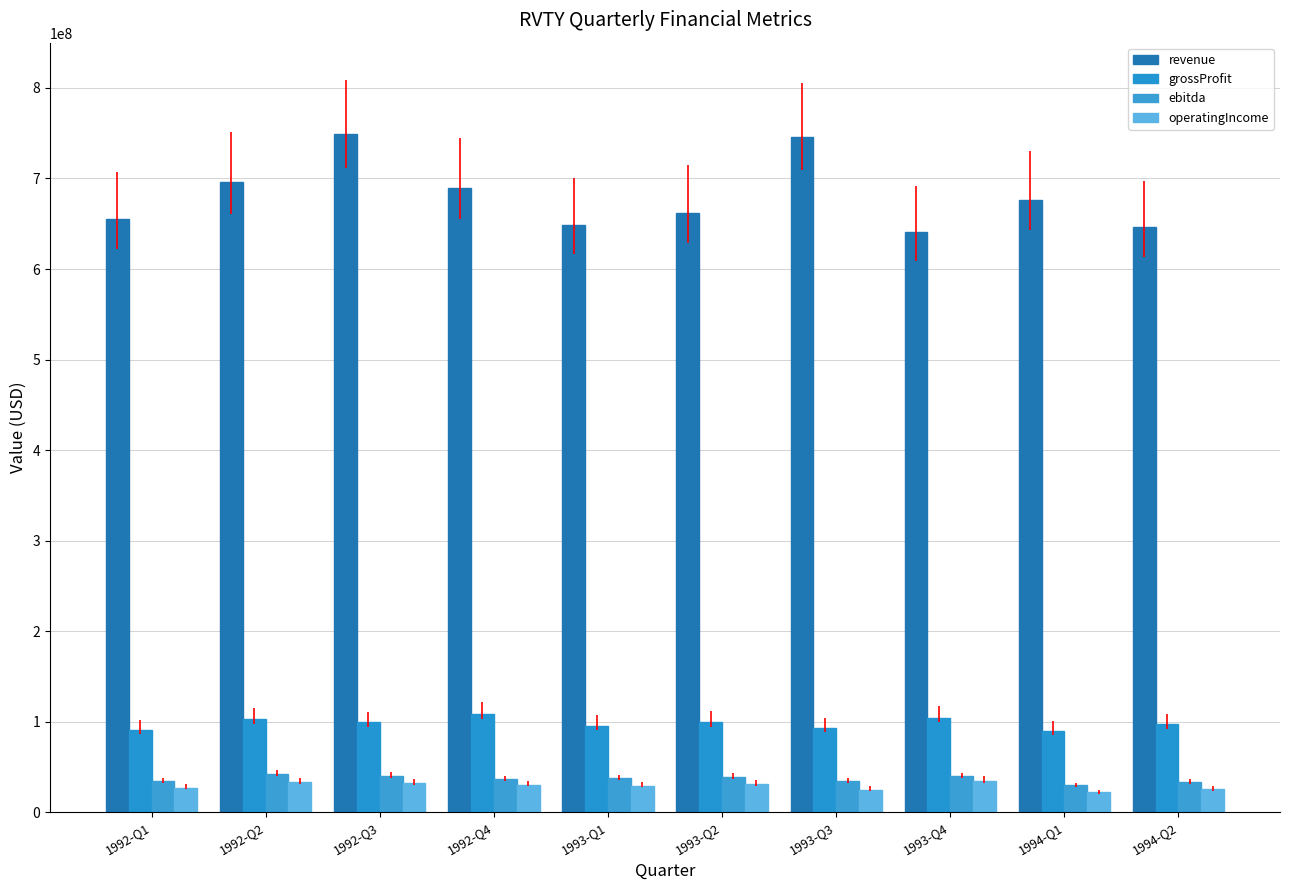

How many values in the revenue series are below 676500000?

5